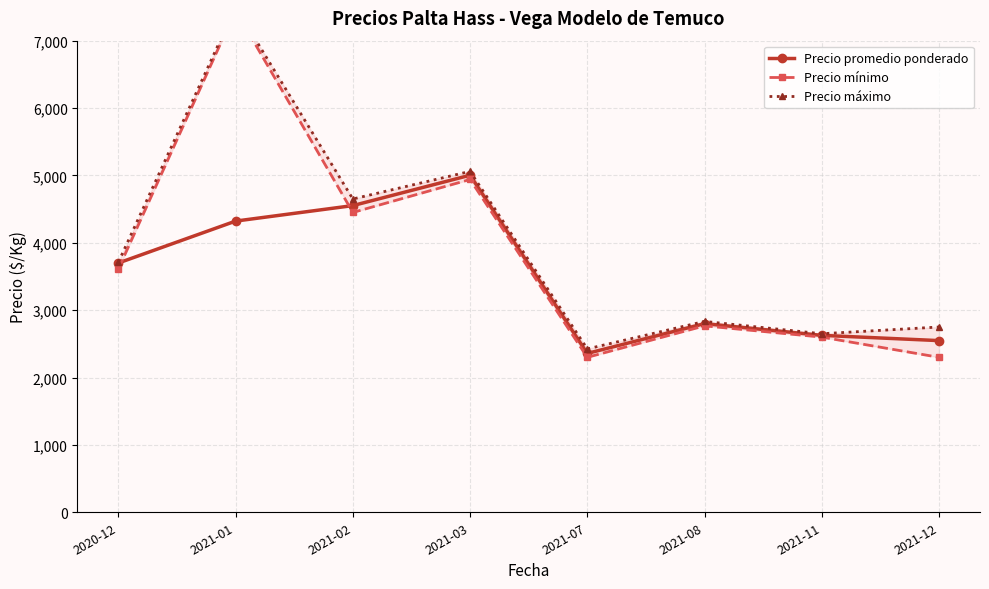

In Precio mínimo, how many points are higher than both neighbors (excluding endpoints)?

3